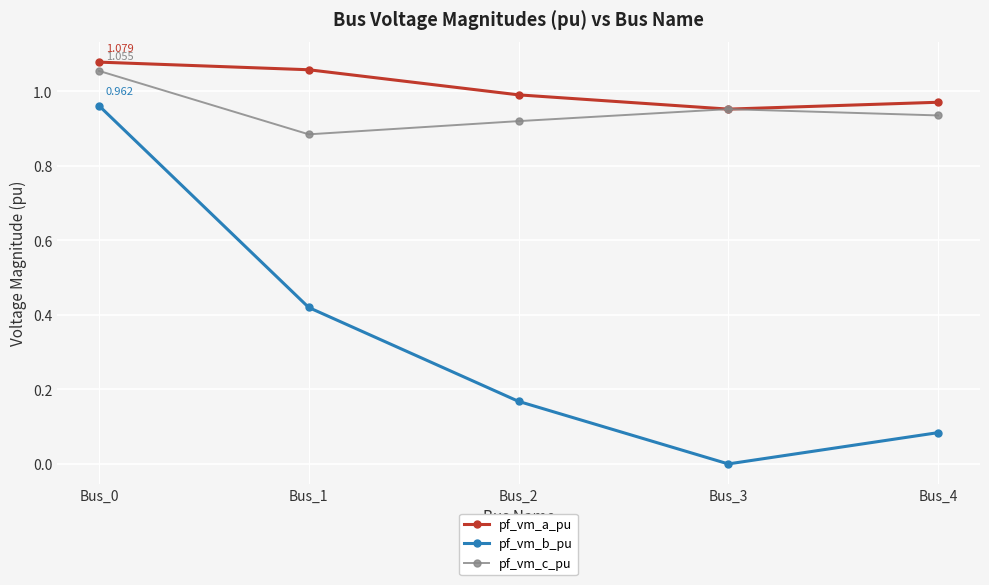

At which label is pf_vm_a_pu closest to 1?

Bus_2